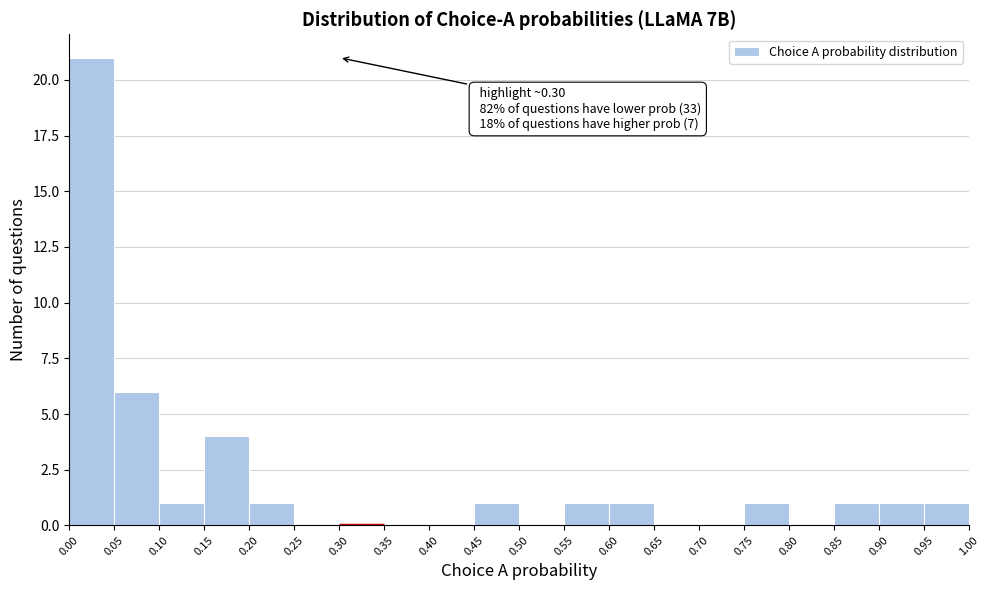

Which range on the x-axis has the tallest bar?

0.00 to 0.05